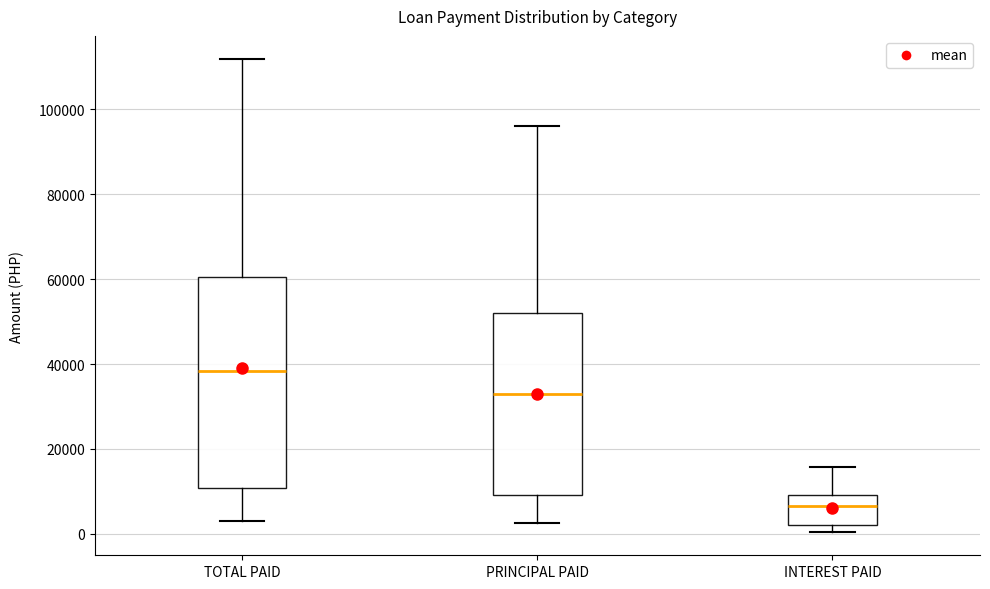

Where does the median line of the box for PRINCIPAL PAID sit on the y-axis? The values are not printed on the chart, so give them approximately, as read against the axis.

34000